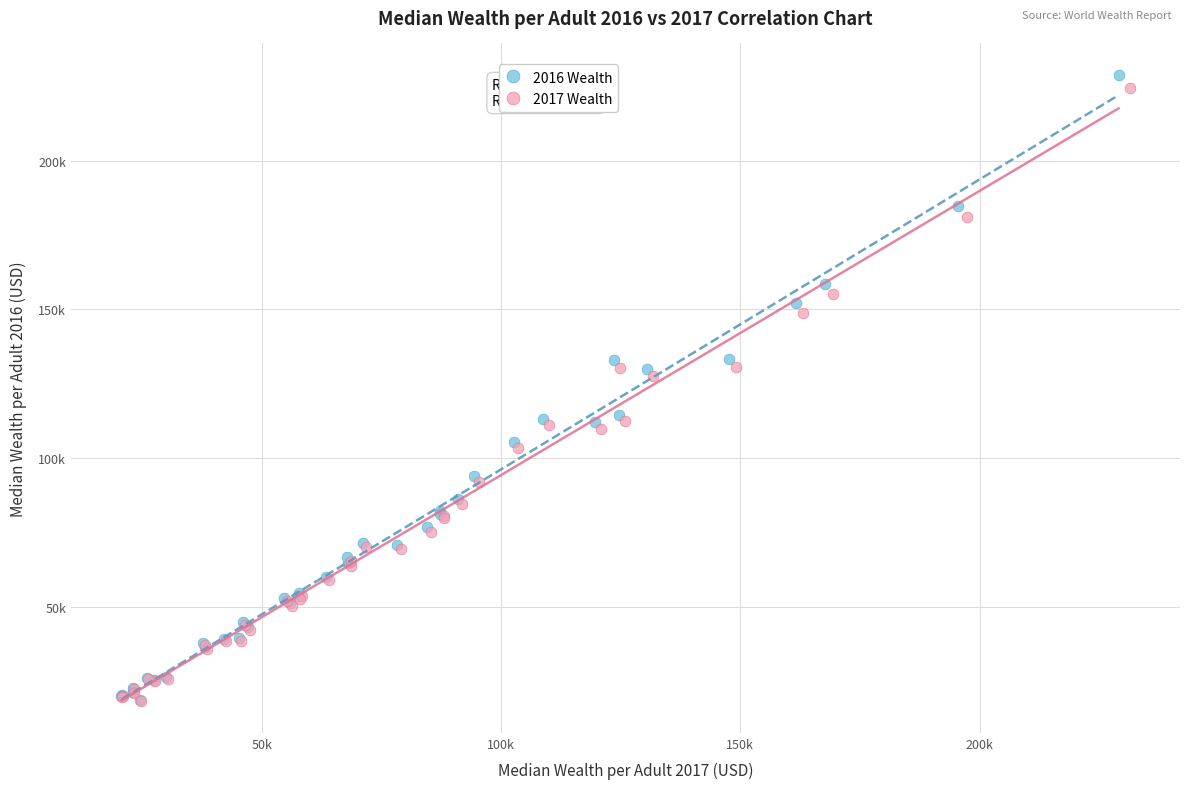

Which series has the widest spread of Y values?

2016 Wealth